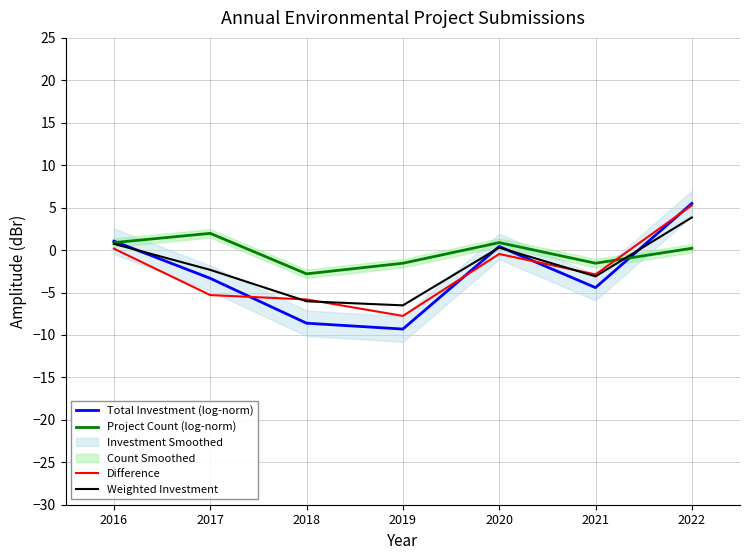

What is the maximum value shown in the chart?

5.5